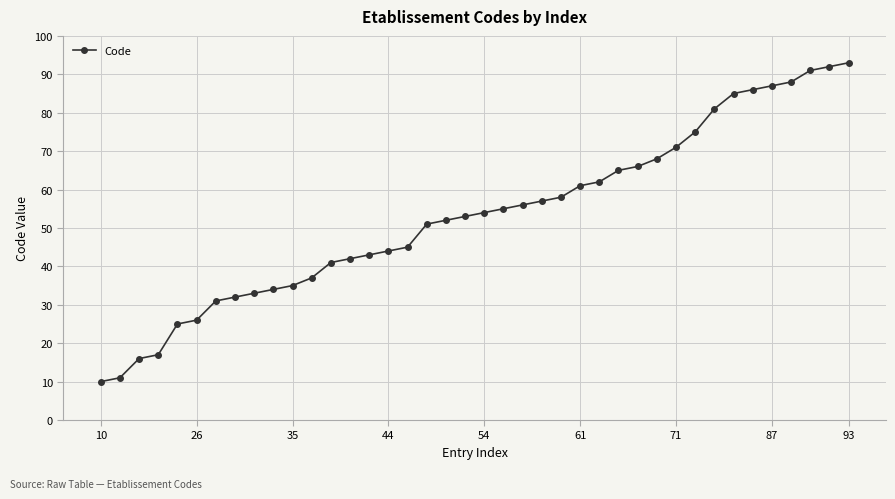

What is the difference between the maximum and second lowest values?

82